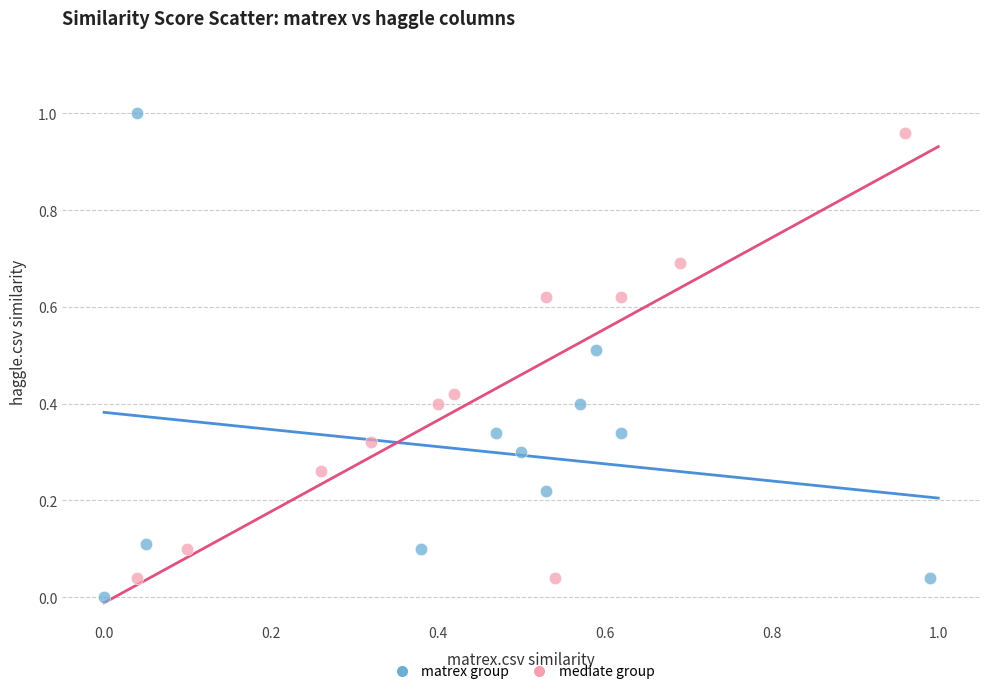

Which series has the widest spread of Y values?

matrex group